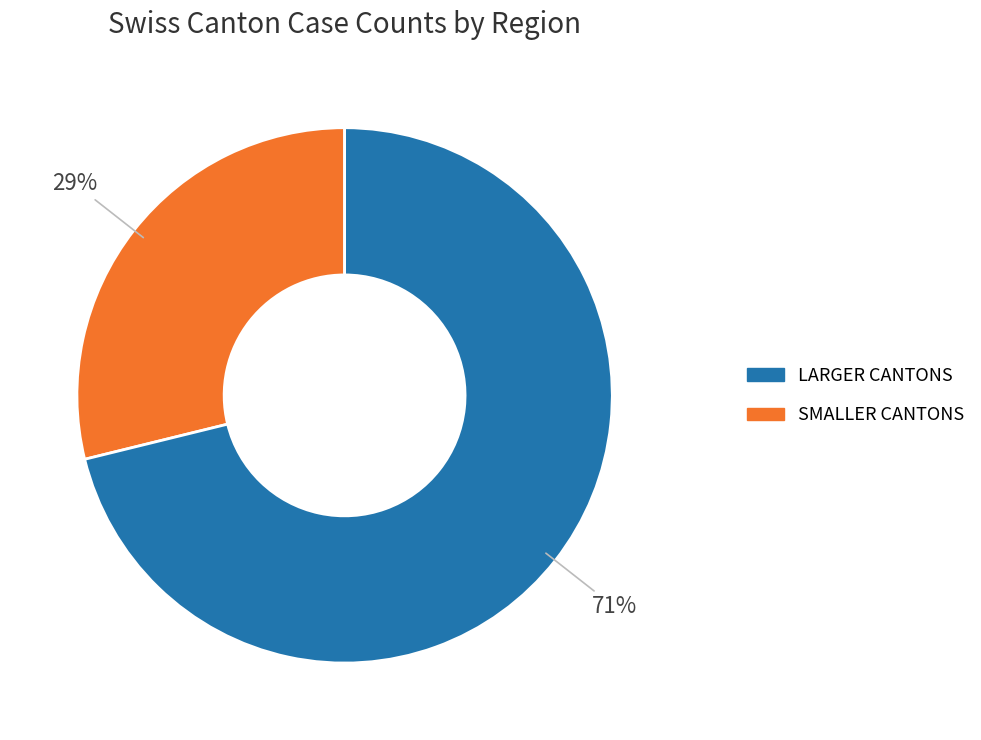

Does any single category account for the majority?

Yes